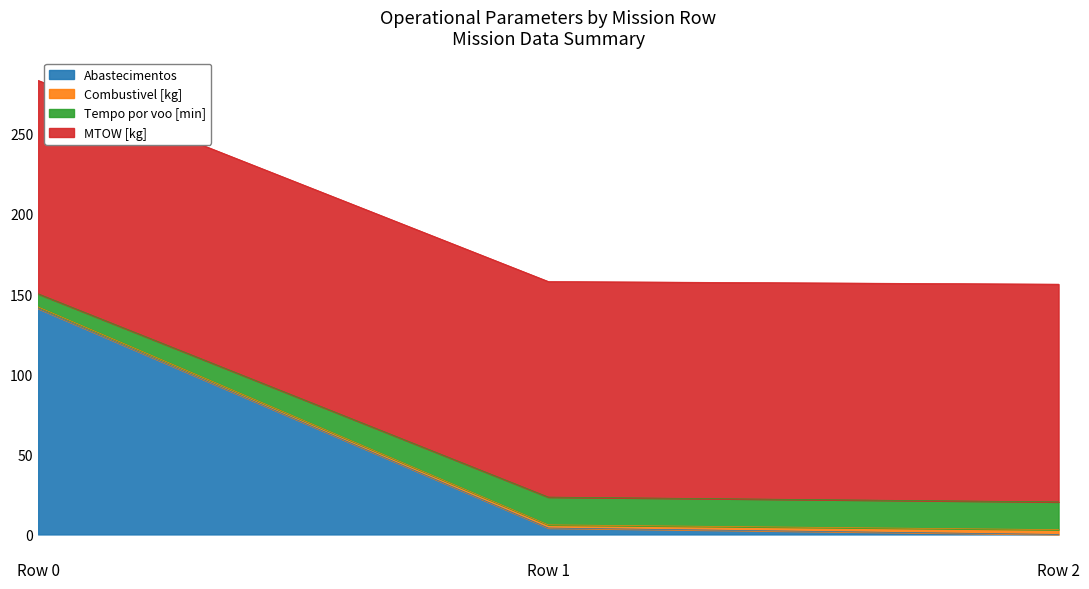

Which has a higher value, Row 1 or Row 0?

Row 0